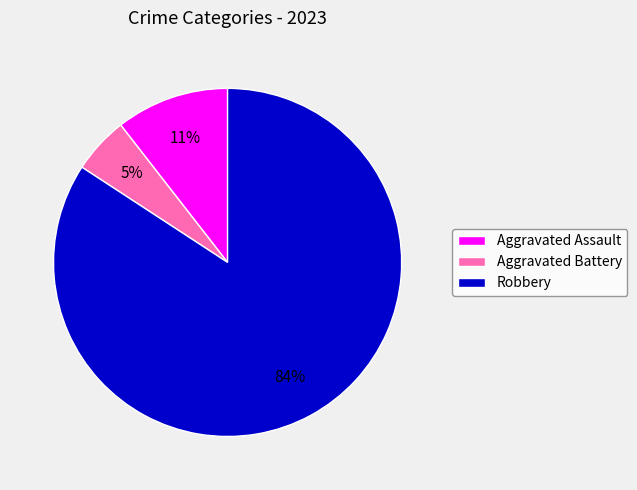

Count the number of slices in the pie.

3